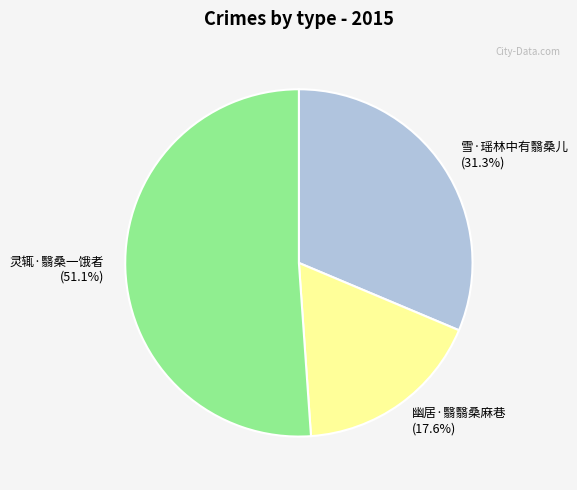

To the nearest percent, what portion does 幽居·翳翳桑麻巷 represent?

18%